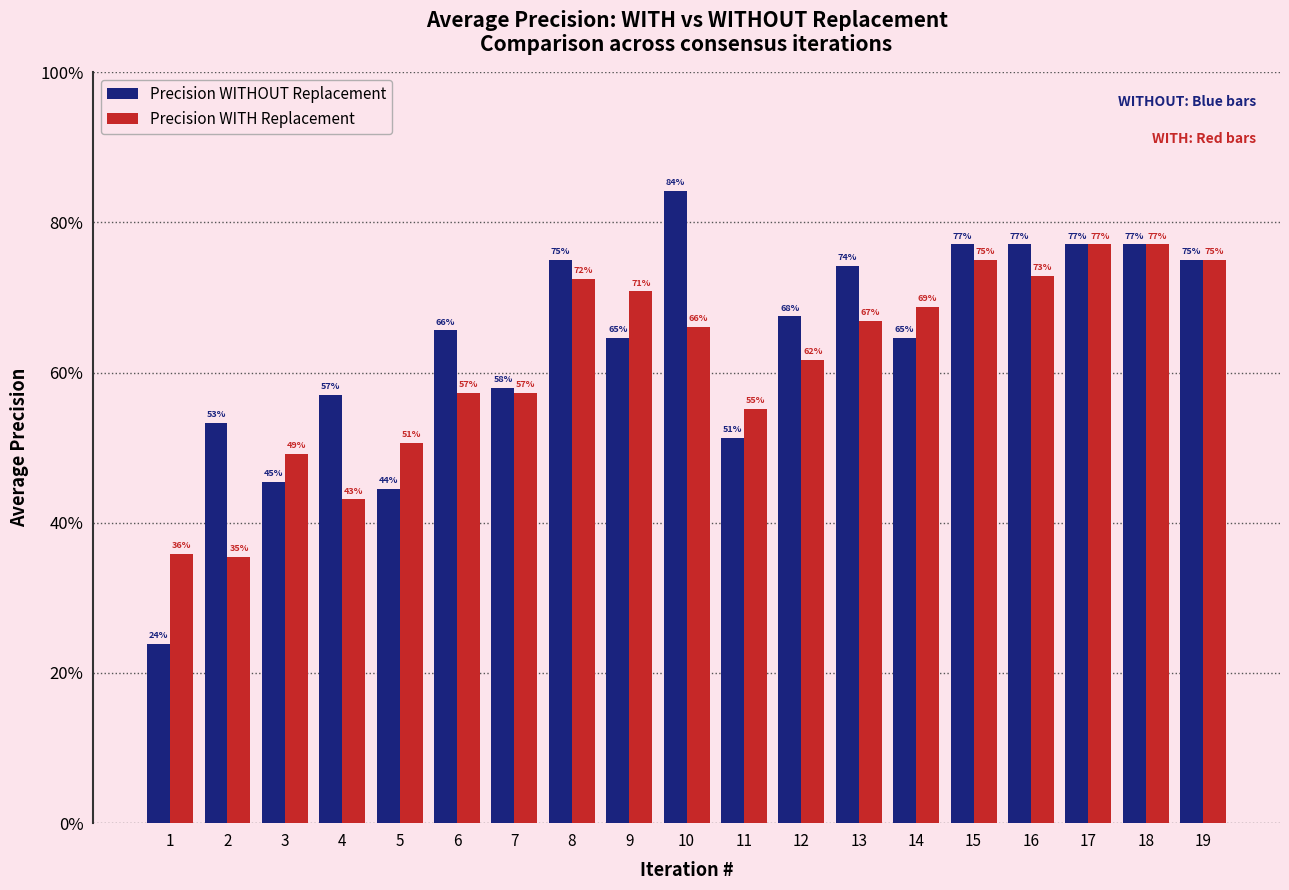

Are the bars grouped side by side (vs. stacked)?

Yes